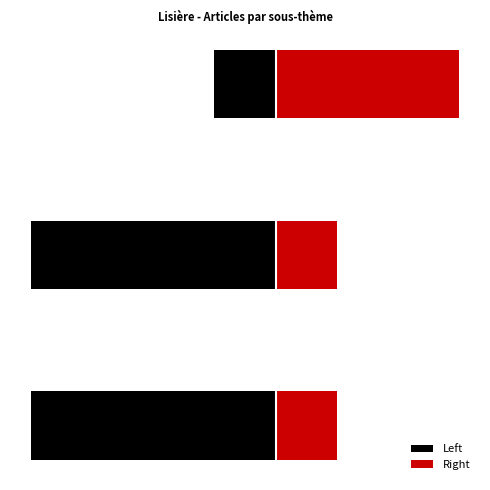

Which category has the highest value in the Right series?

2